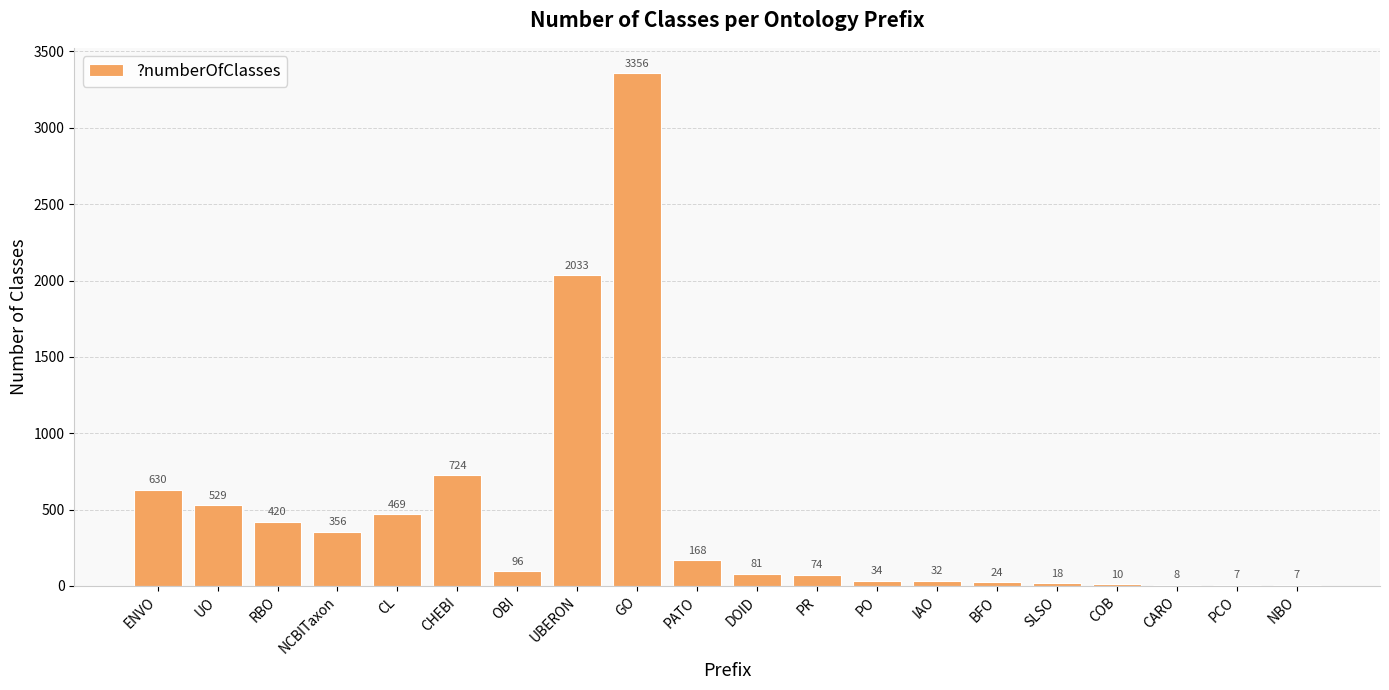

What is the difference between the values at UBERON and RBO?

1613